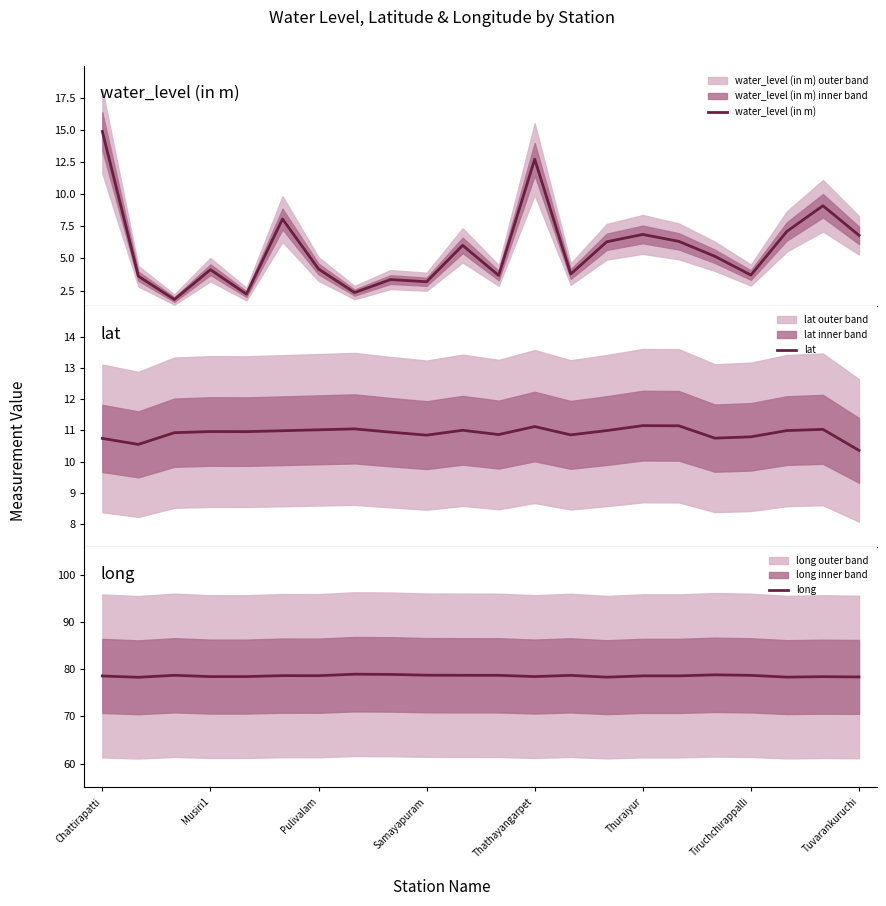

True or false: water_level (in m) and lat cross at least once.

True